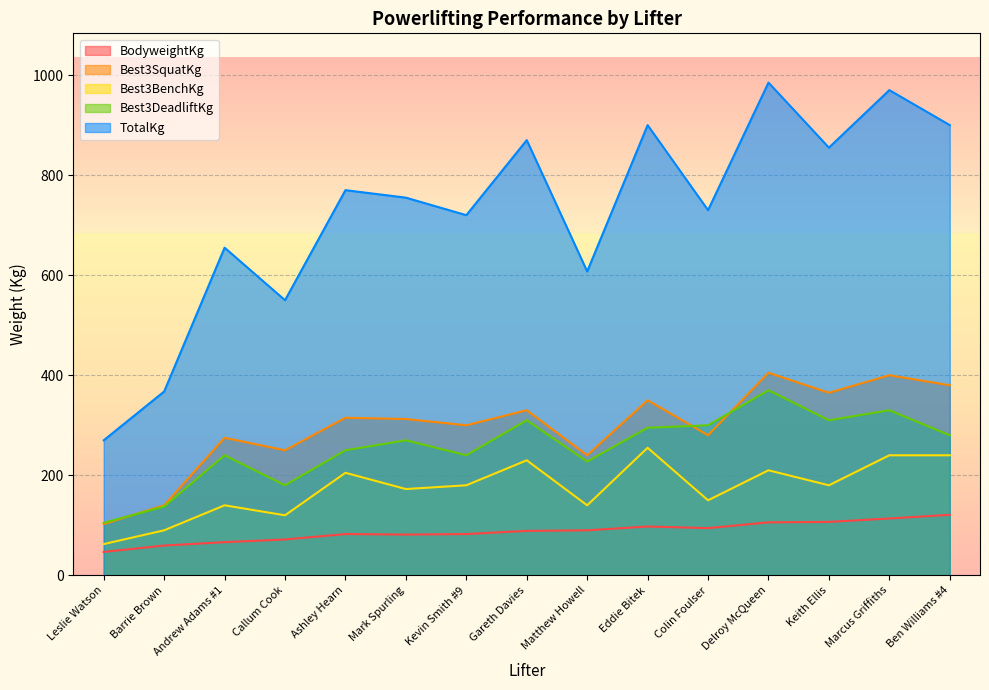

True or false: TotalKg and Best3DeadliftKg intersect in this chart.

False